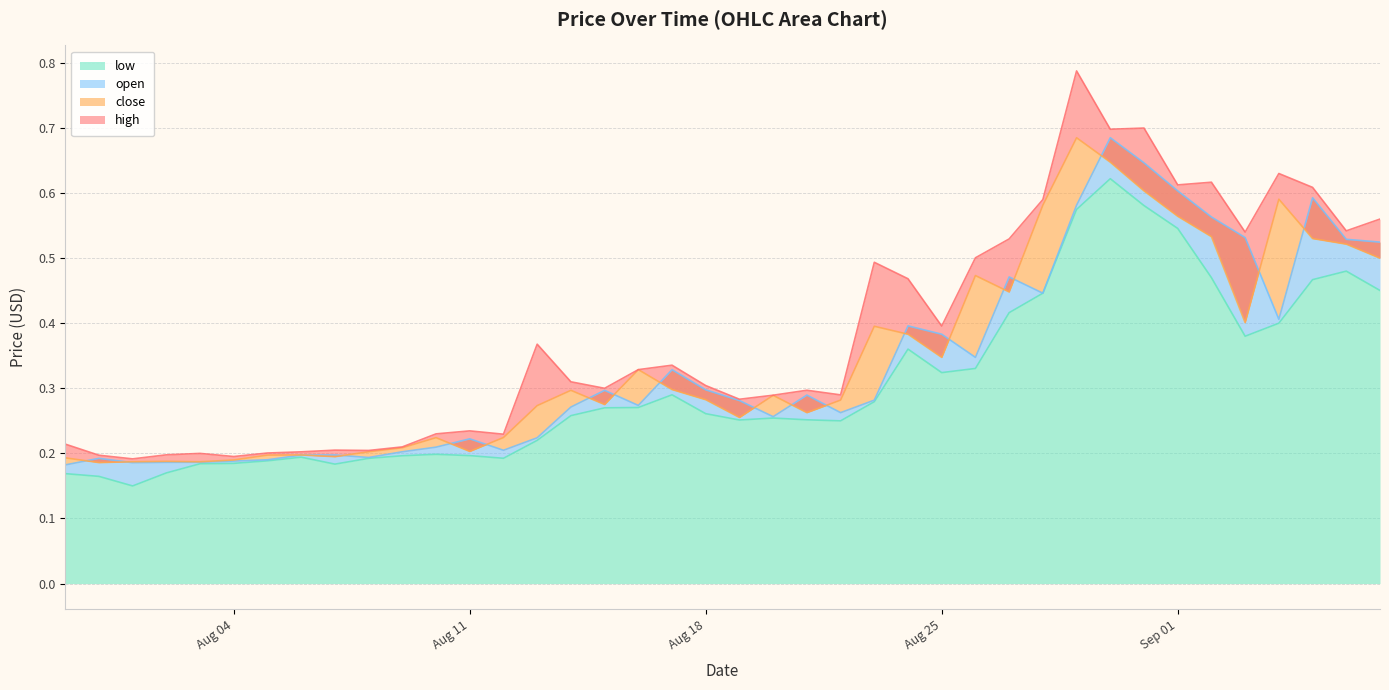

Where is close nearest to the value 0?

2020-07-31